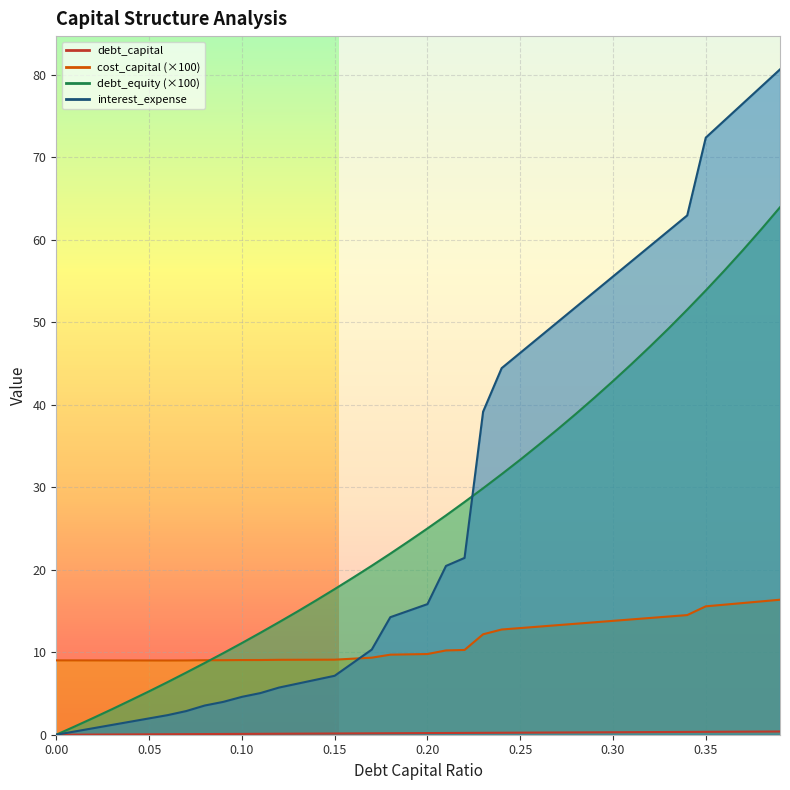

True or false: interest_expense and debt_capital intersect in this chart.

False